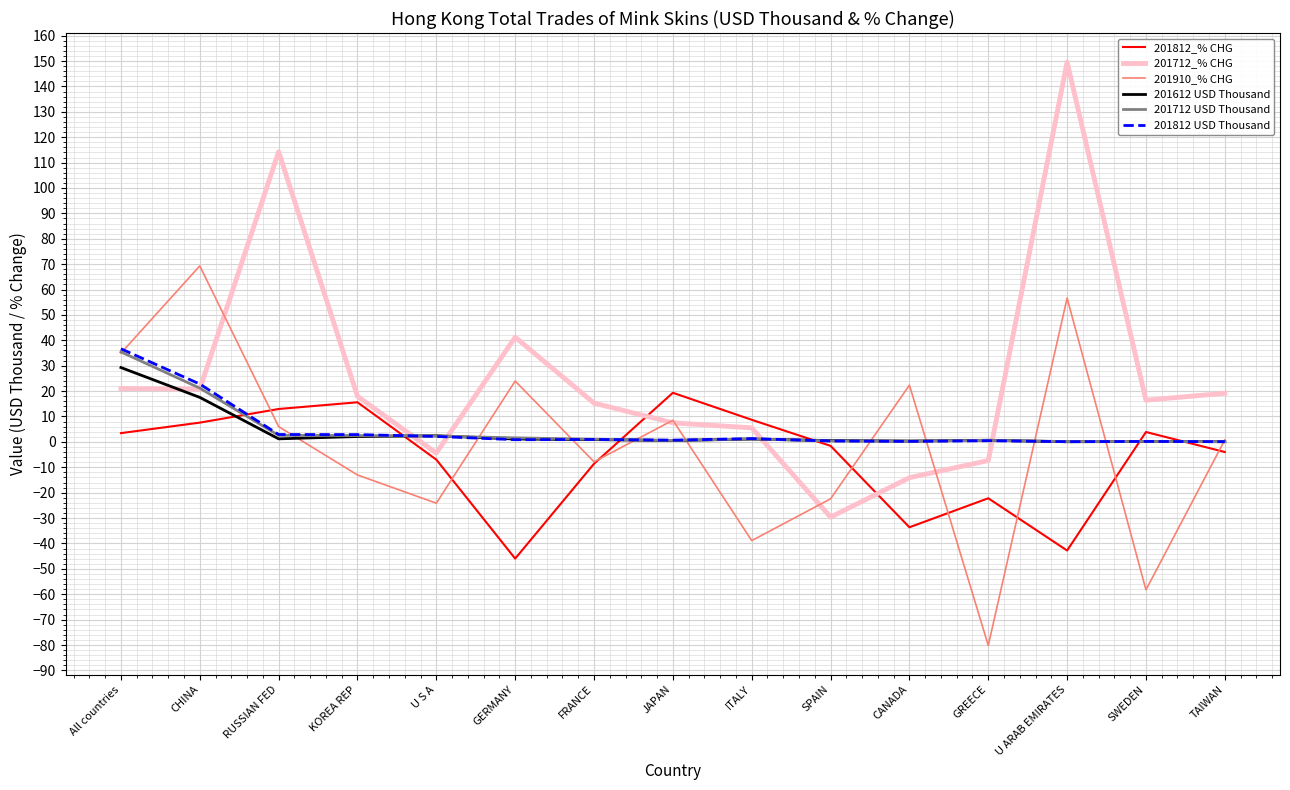

Which series has the largest total across all categories?

201712_% CHG